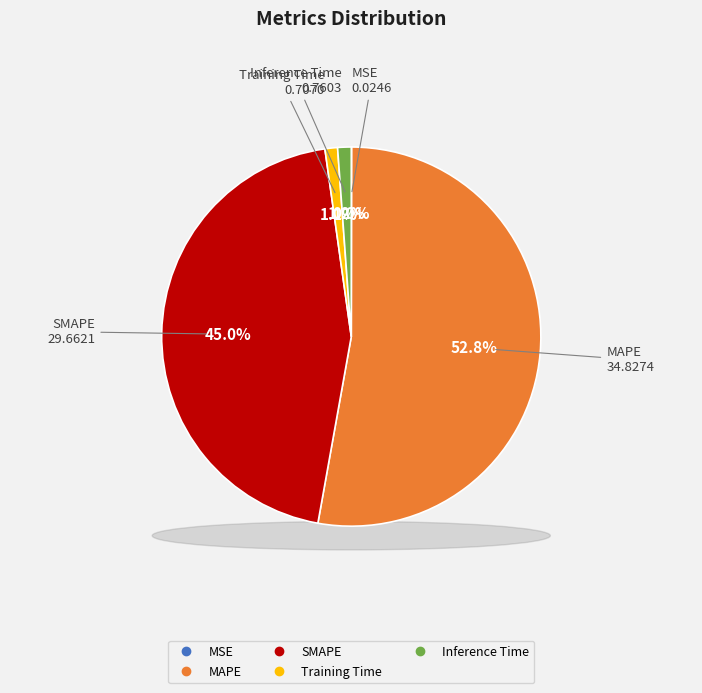

Which slice is the smallest?

MSE